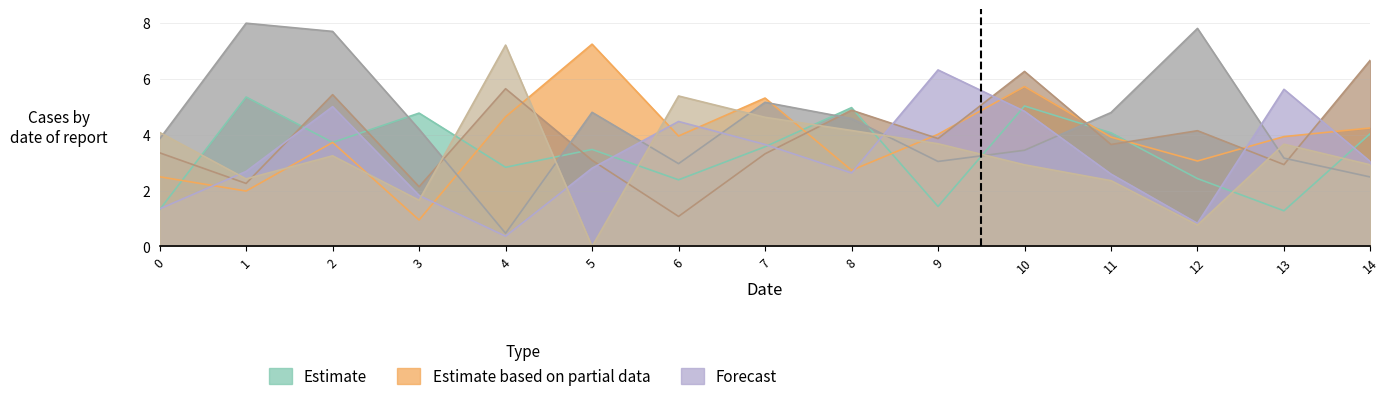

Reading left to right, extract all data points from this chart.

col_2: 1.3	5.4	3.7	4.8	2.8	3.5	2.4	3.6	5.0	1.4	5.0	4.1	2.4	1.3	4.0
col_3: 2.5	2.0	3.7	1.0	4.6	7.2	4.0	5.3	2.7	4.0	5.7	3.9	3.1	3.9	4.2
col_4: 3.4	2.3	5.4	2.1	5.7	3.1	1.1	3.3	4.9	3.9	6.3	3.7	4.1	2.9	6.7
col_5: 3.9	8.0	7.7	4.2	0.5	4.8	3.0	5.2	4.6	3.0	3.4	4.8	7.8	3.2	2.5
col_6: 1.3	2.7	5.0	1.8	0.4	2.8	4.5	3.7	2.6	6.3	4.8	2.6	0.8	5.6	3.0
col_7: 4.1	2.4	3.2	1.7	7.2	0.0	5.4	4.6	4.2	3.7	2.9	2.4	0.8	3.7	2.9